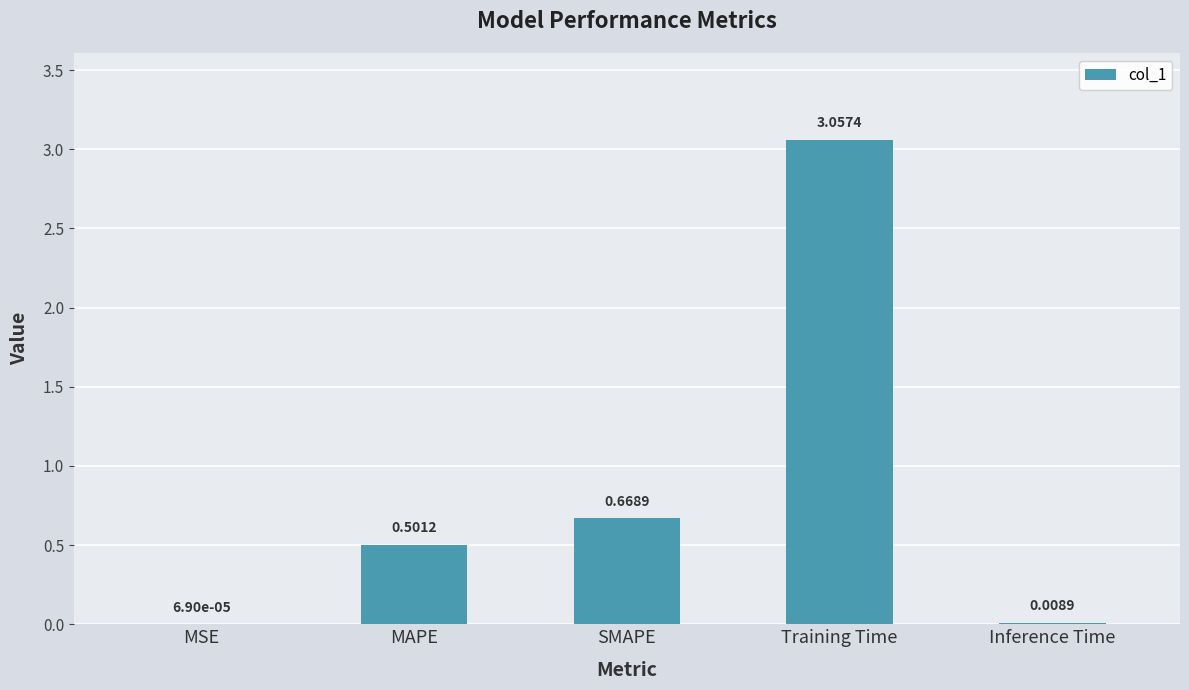

What is the sum of the values at MSE and MAPE?

0.5